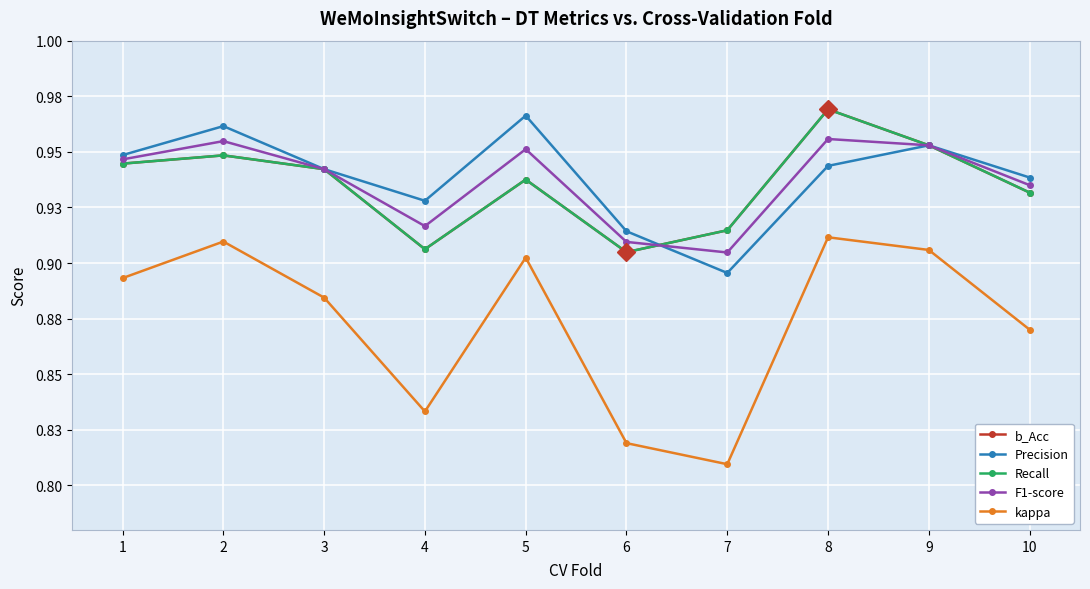

Does the chart have visible grid lines?

Yes